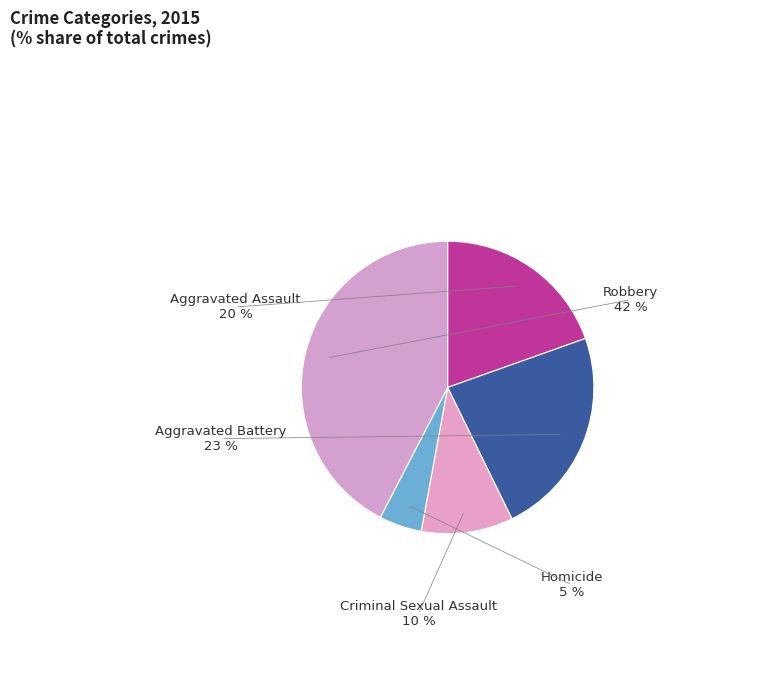

How many slices are in this pie chart?

5